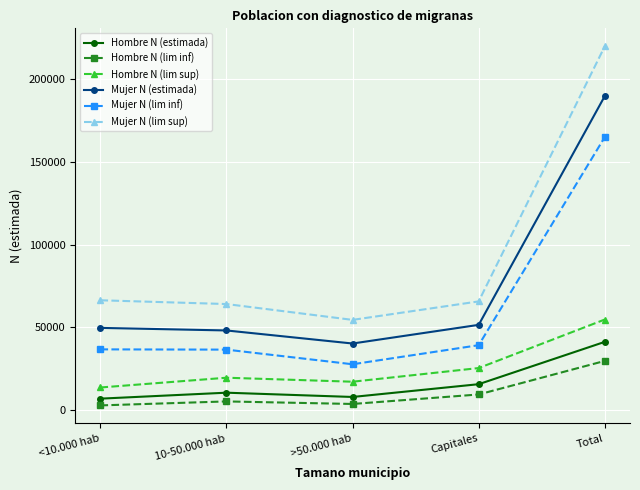

The value of Hombre N (lim sup) at <10.000 hab is 22795. True or false?

False